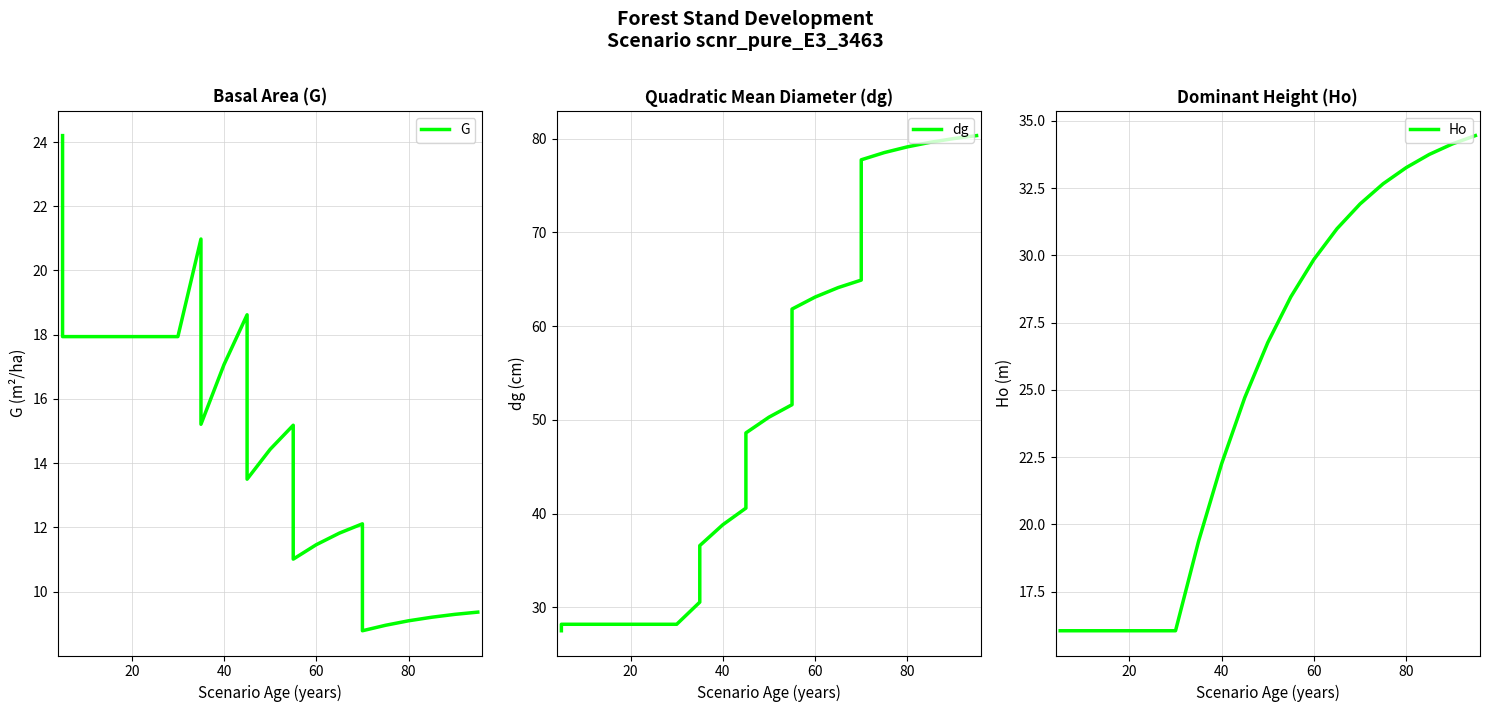

True or false: G and dg cross at least once.

False